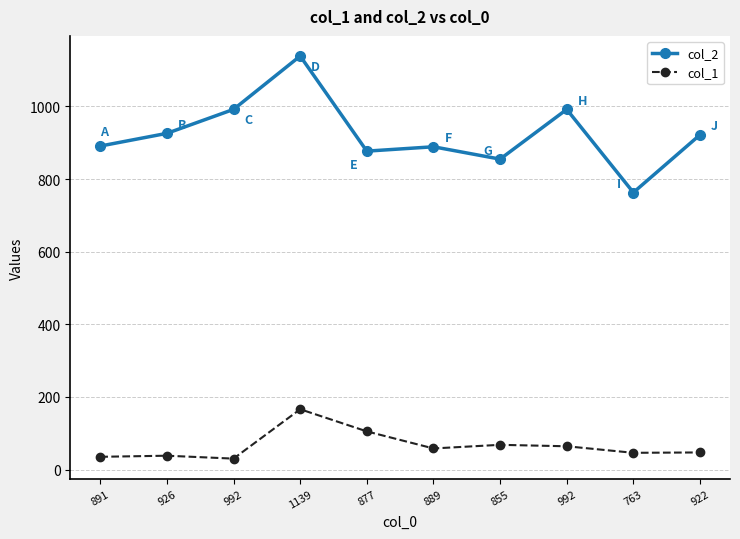

Does the chart display data point markers on the line(s)?

Yes